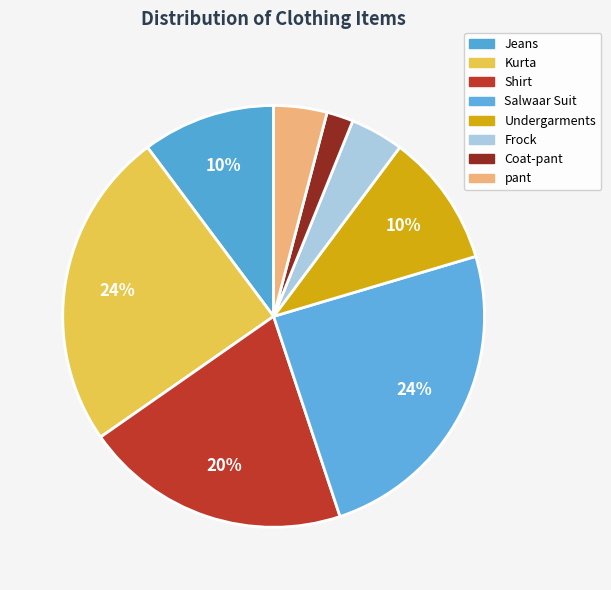

The Frock slice represents 17% of the pie. True or false?

False